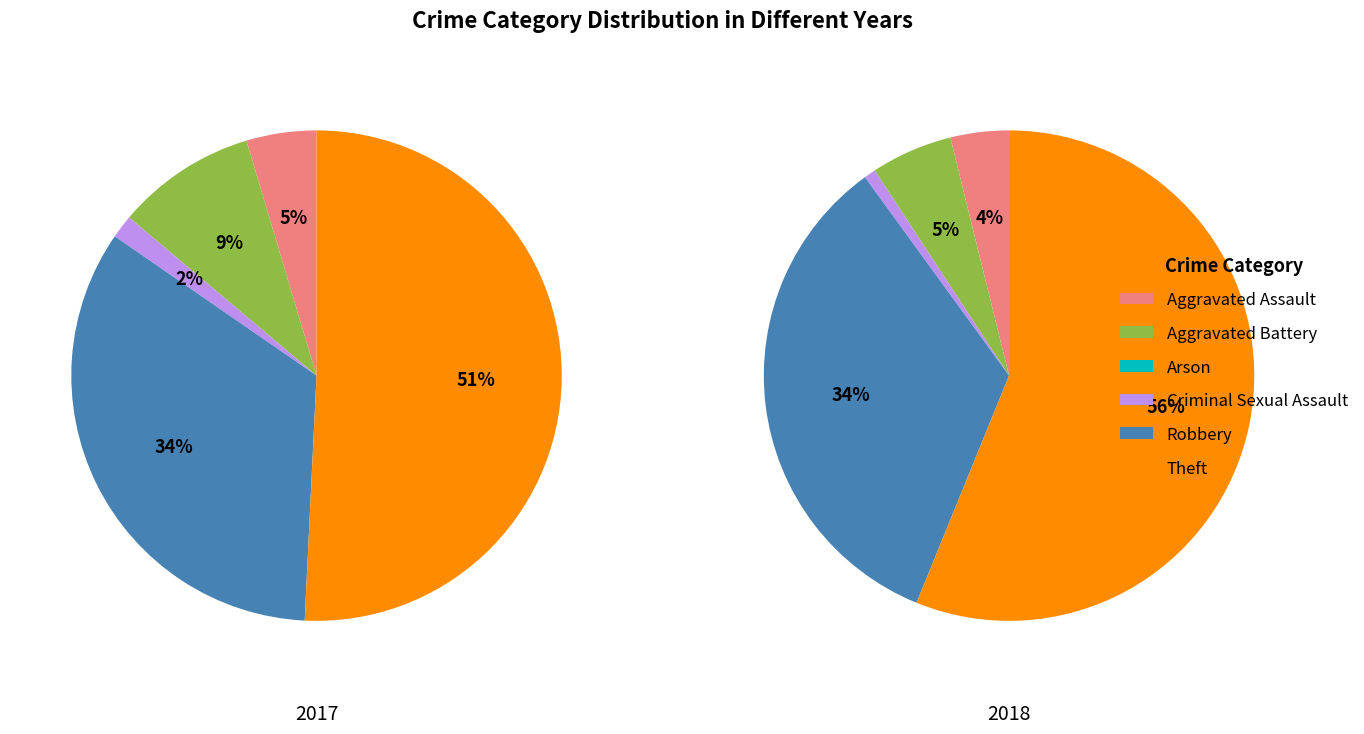

Rank the categories by 2018 value from highest to lowest.

Theft, Robbery, Aggravated Battery, Aggravated Assault, Criminal Sexual Assault, Arson